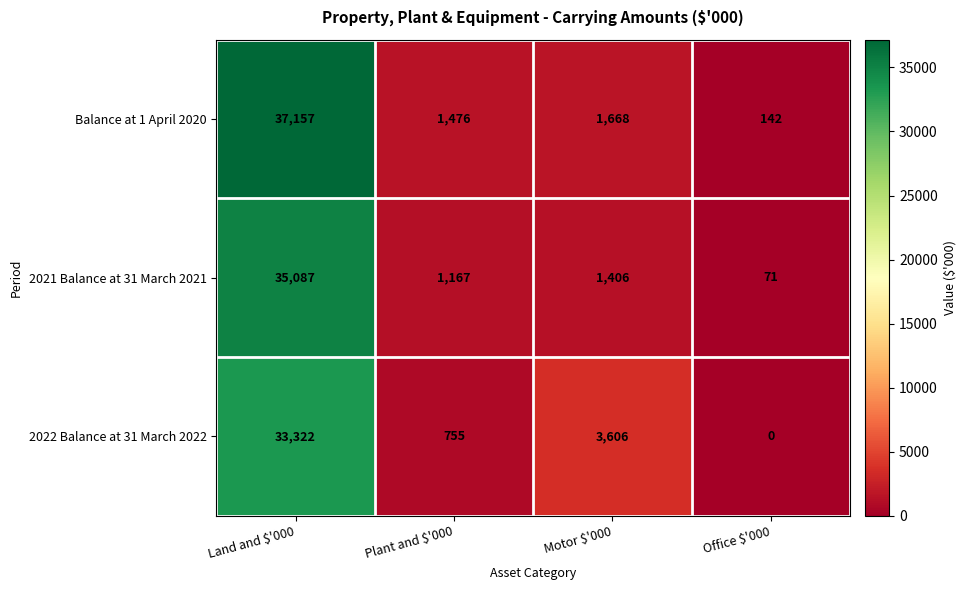

How many values in the 2021 Balance at 31 March 2021 series are below 1406?

2